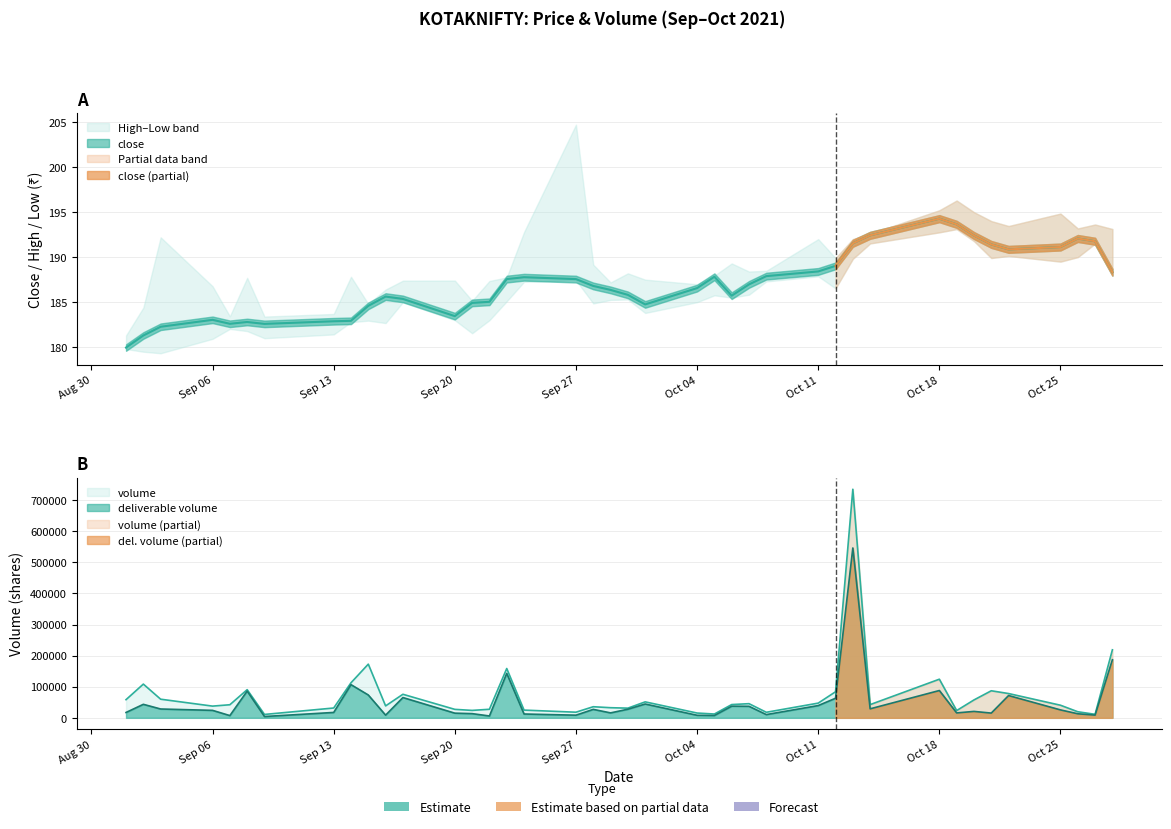

What is the difference between the second highest and minimum values in the deliverable_volume series?

182530.0